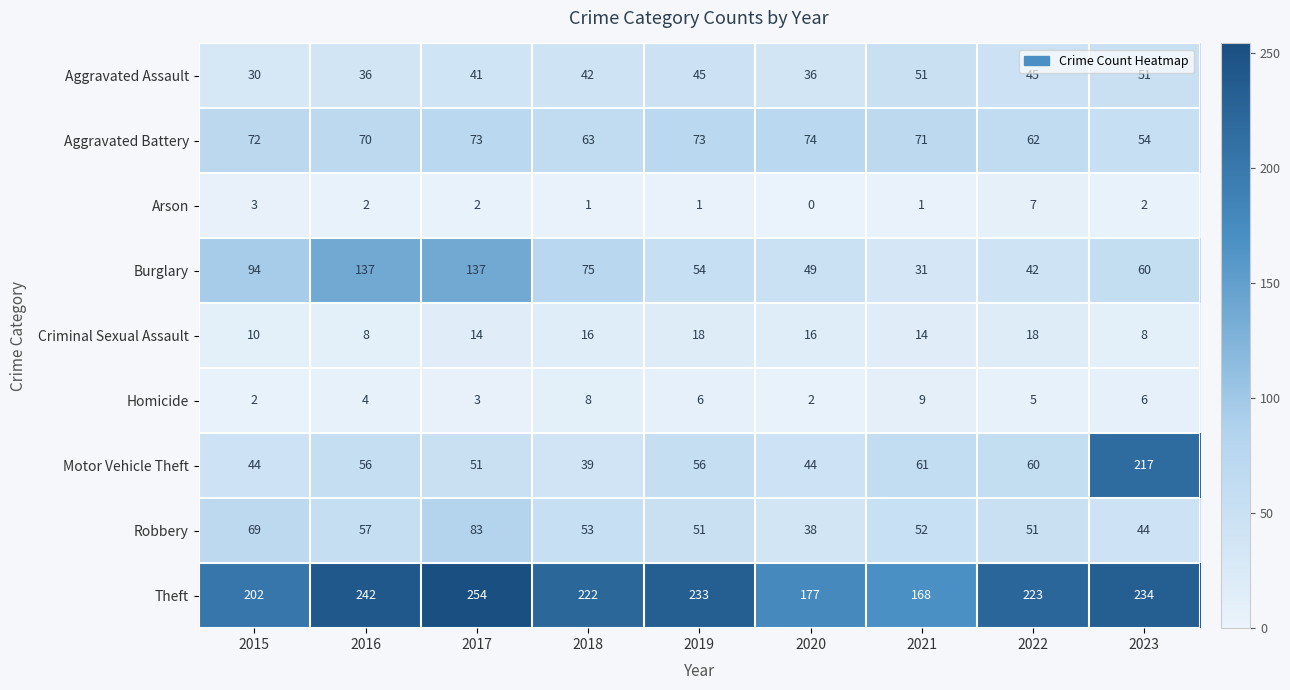

What is the spread (max minus min) of values at 2022?

218